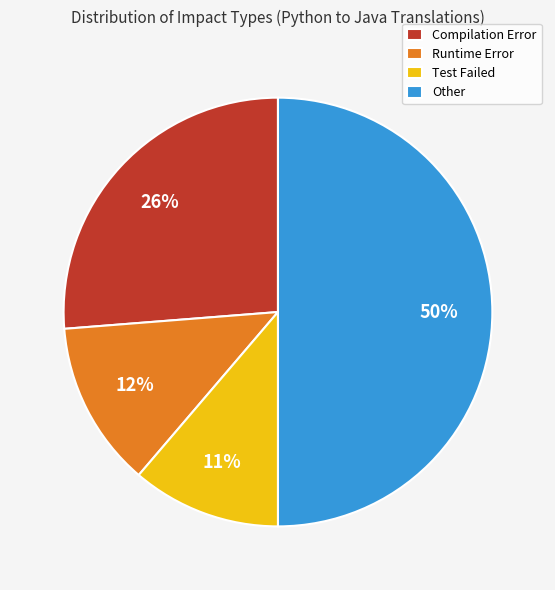

To the nearest percent, what percentage of the pie is Test Failed?

11%